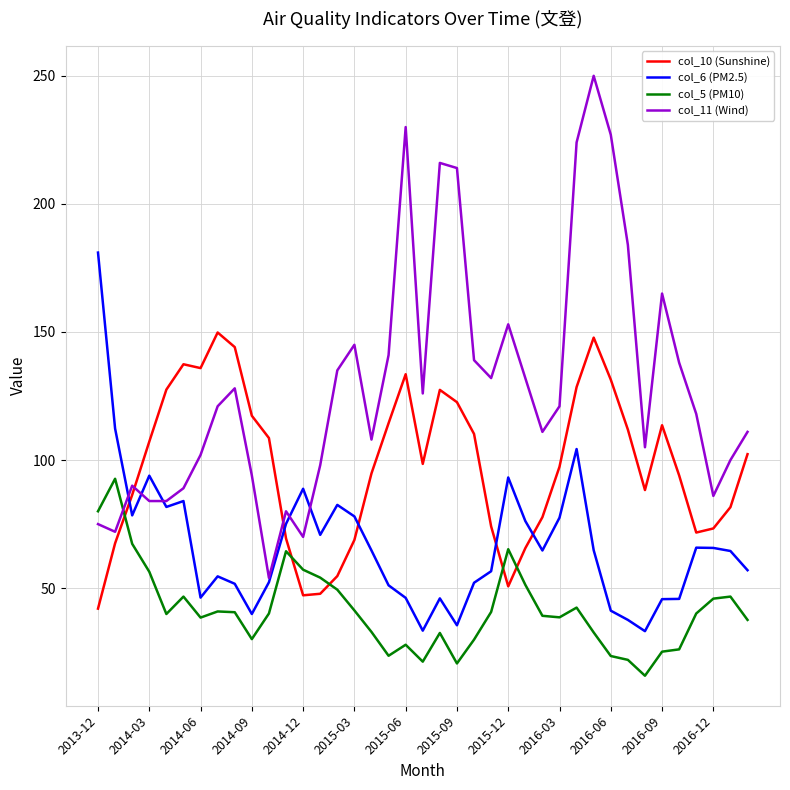

List the series in order of their peak value, lowest first.

col_5 (PM10), col_10 (Sunshine), col_6 (PM2.5), col_11 (Wind)